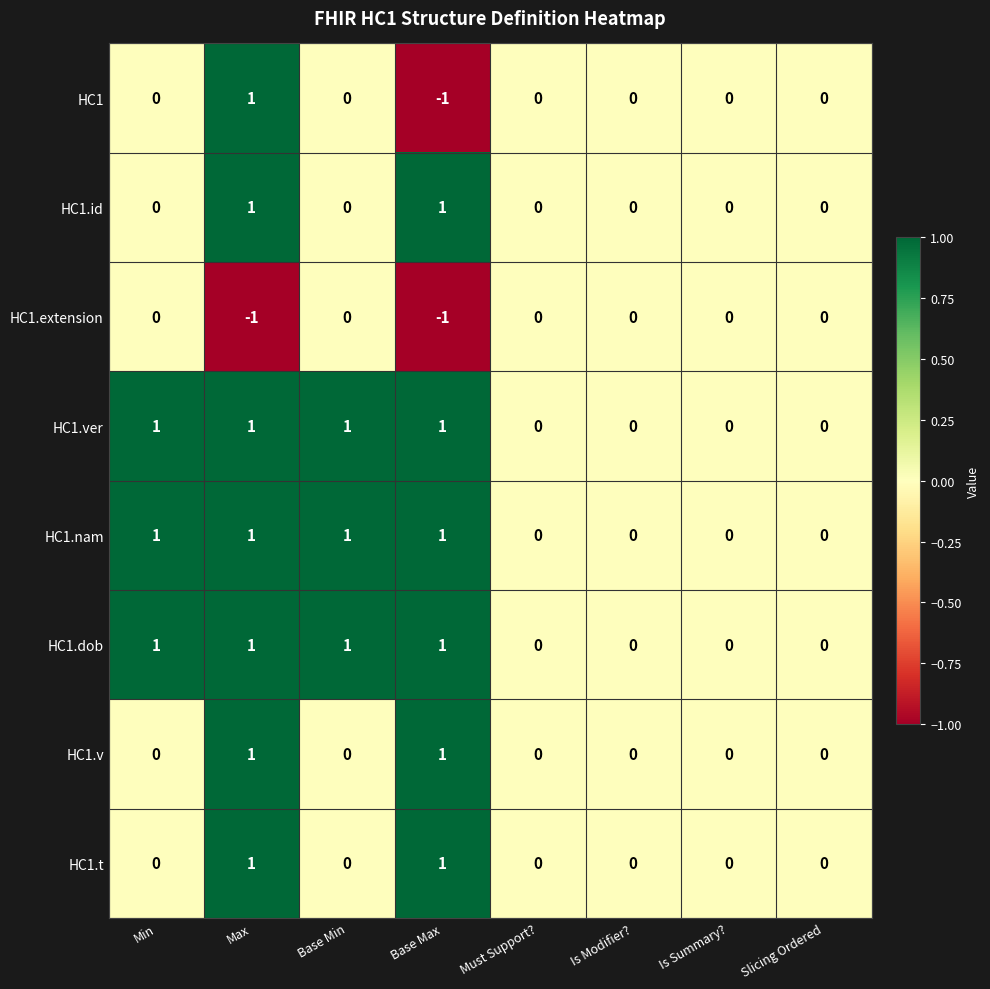

The value of HC1.v at Is Summary? is 0. True or false?

True